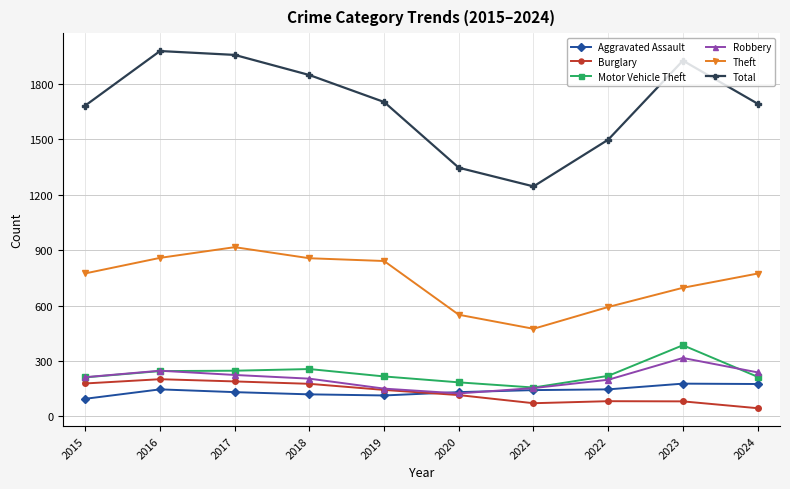

At which category does Total reach its first local valley?

2021